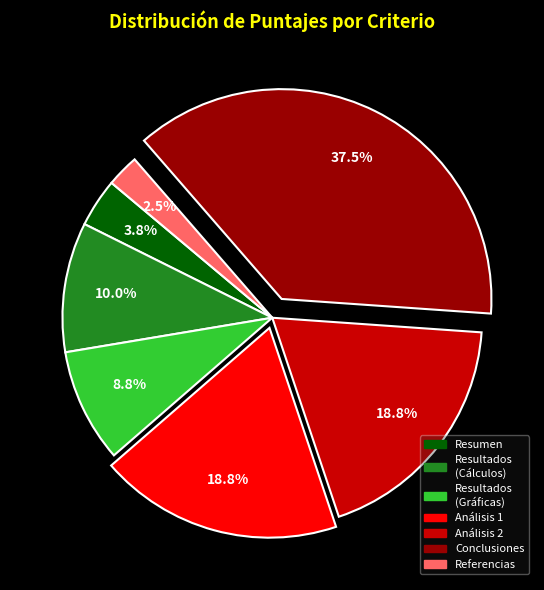

Which category has the smallest portion of the pie?

Referencias